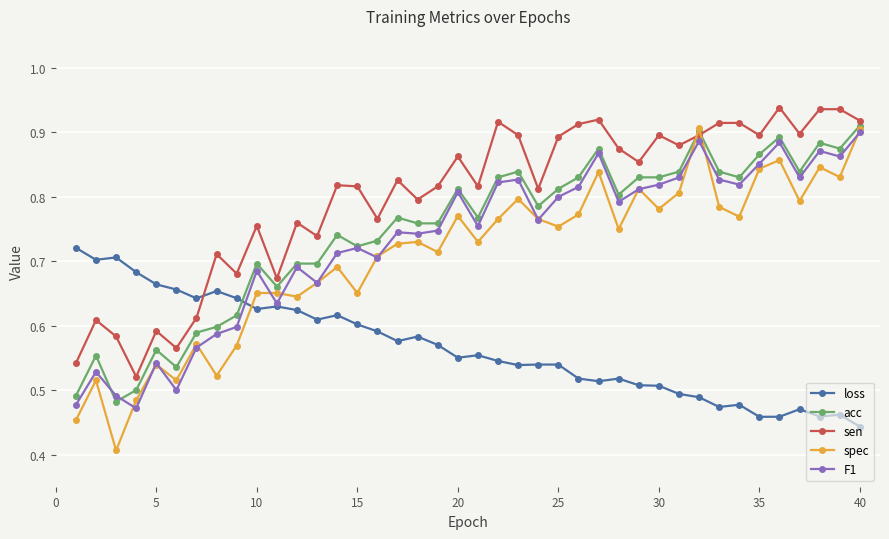

Which series ends up on top after the final intersection of loss and acc?

acc